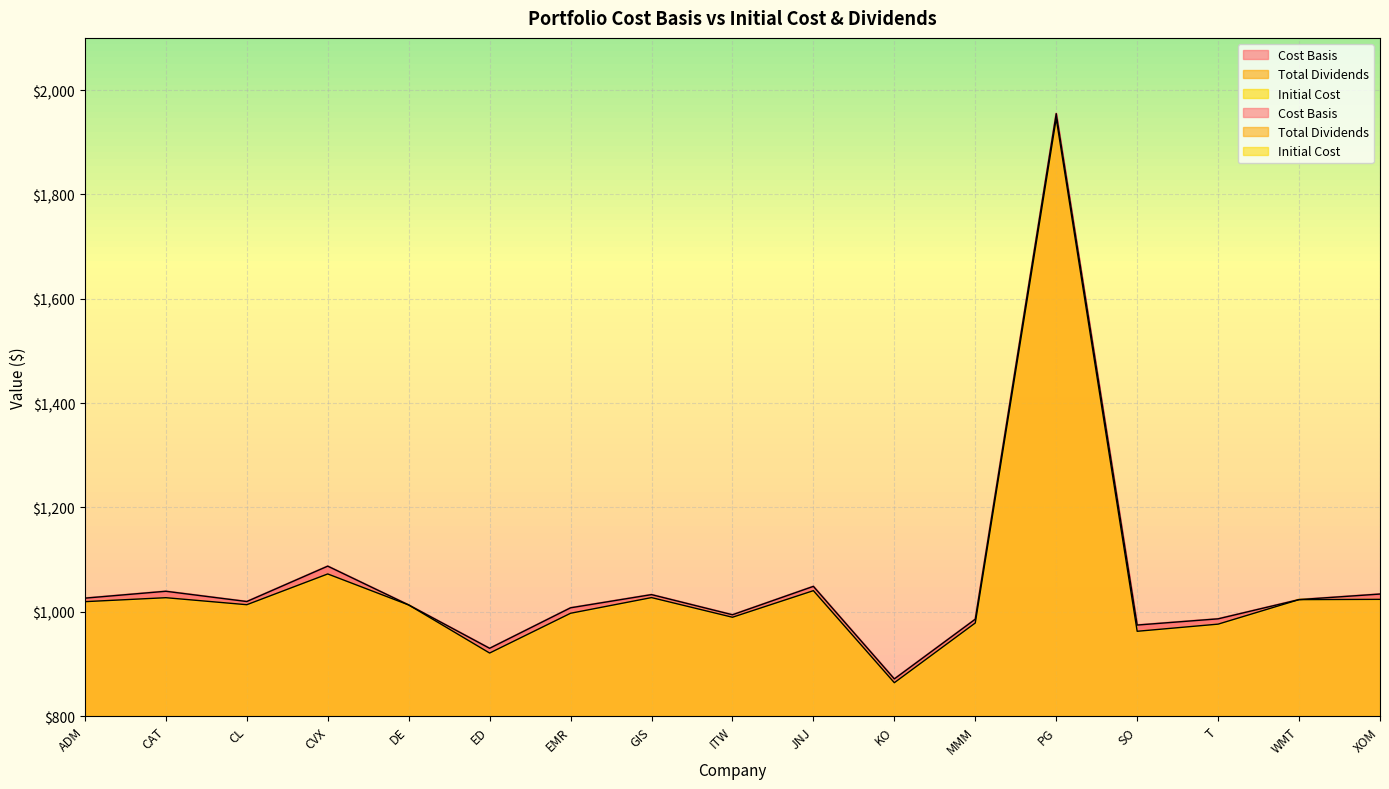

Rank the series by their maximum value, from lowest to highest.

Total Dividends, Initial Cost, Cost Basis